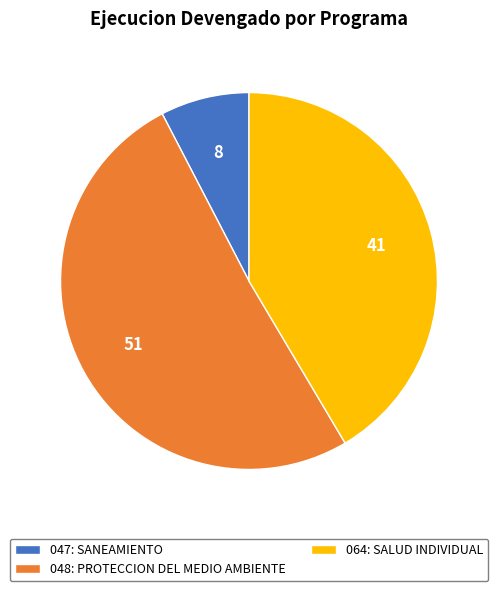

The 047: SANEAMIENTO slice represents 8% of the pie. True or false?

True